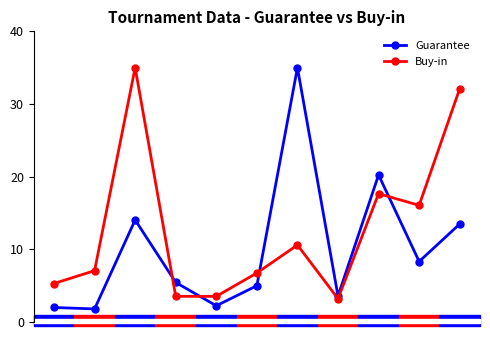

How many interior local peaks does the Buy-in series have?

3